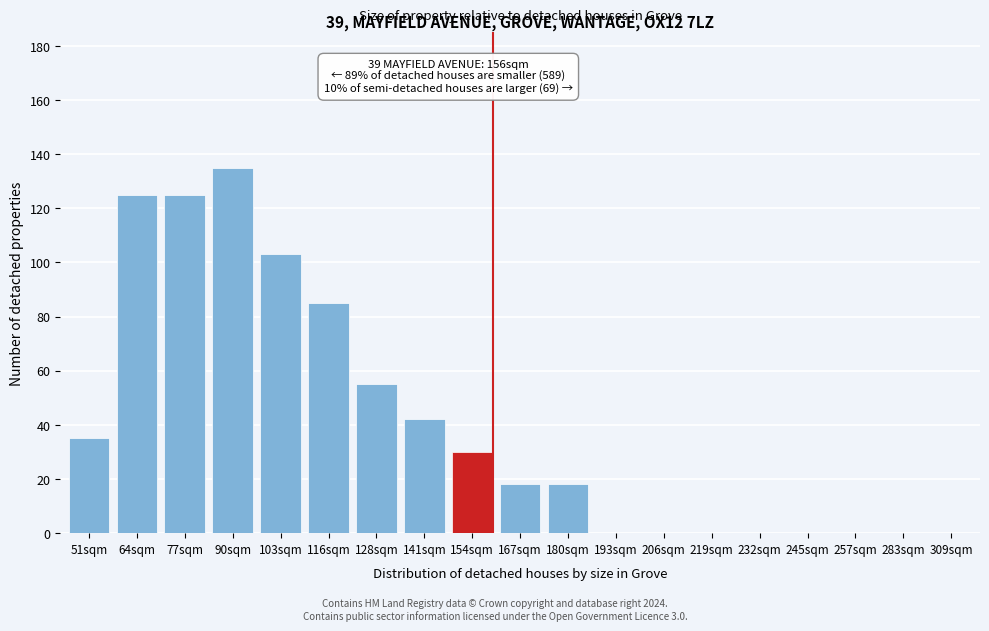

Reading left to right, extract all data points from this chart.

51sqm=35	64sqm=125	77sqm=125	90sqm=135	103sqm=103	116sqm=85	128sqm=55	141sqm=42	154sqm=30	167sqm=18	180sqm=18	193sqm=0	206sqm=0	219sqm=0	232sqm=0	245sqm=0	257sqm=0	283sqm=0	309sqm=0